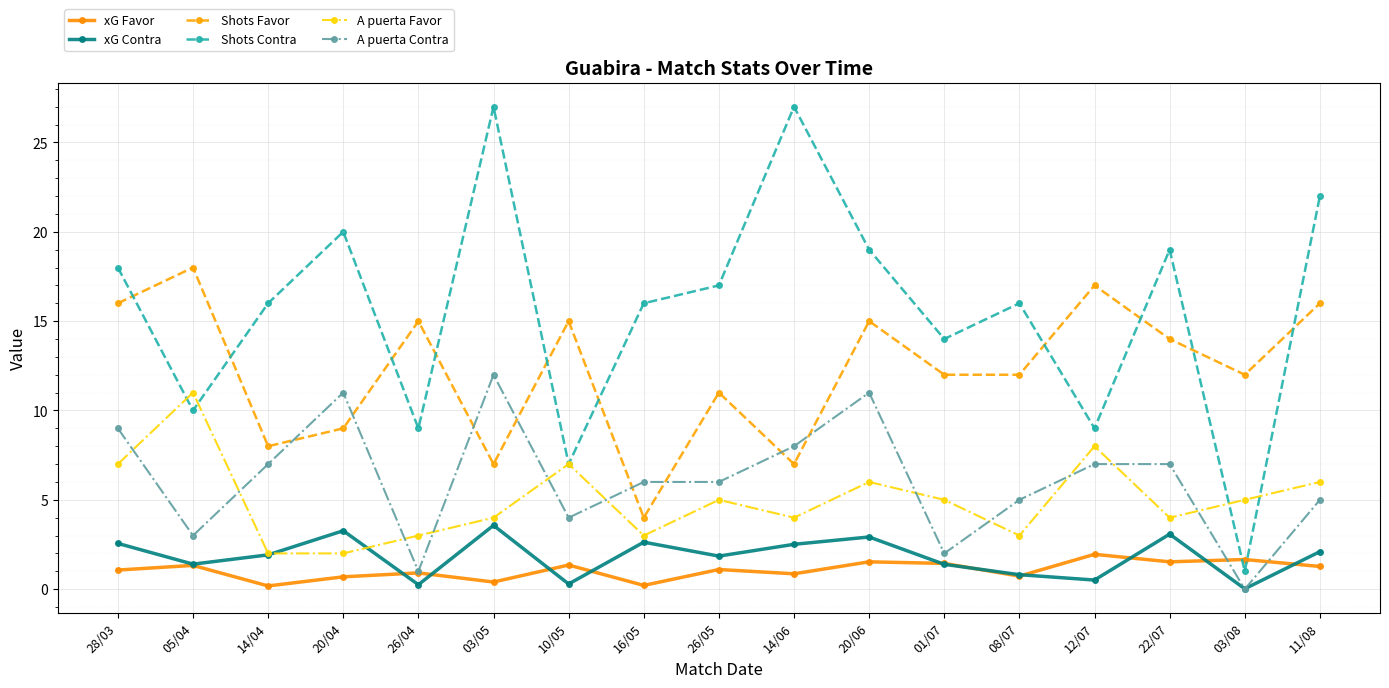

At 20/06, list the series in order from largest to smallest.

Shots Contra, Shots Favor, A puerta Contra, A puerta Favor, xG Contra, xG Favor